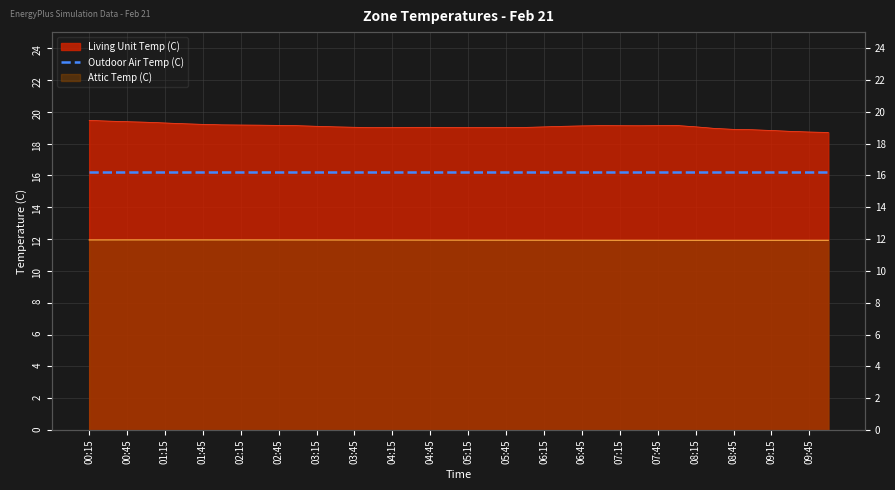

True or false: Living Unit Temp (C) has a value of 8.9 at 07:00.

False